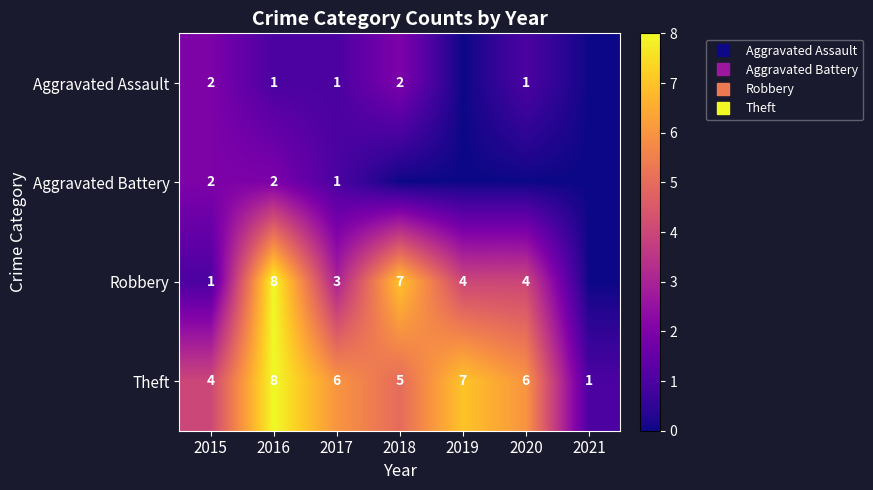

How many distinct data groups are displayed?

4